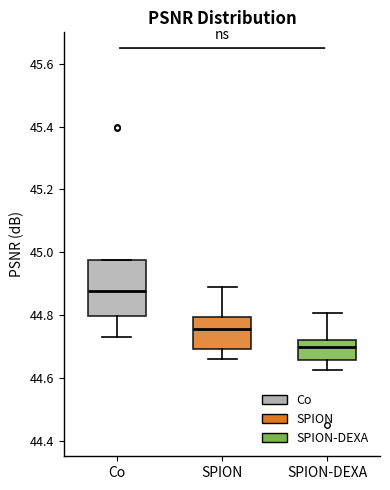

Which box's median line is the highest?

Co